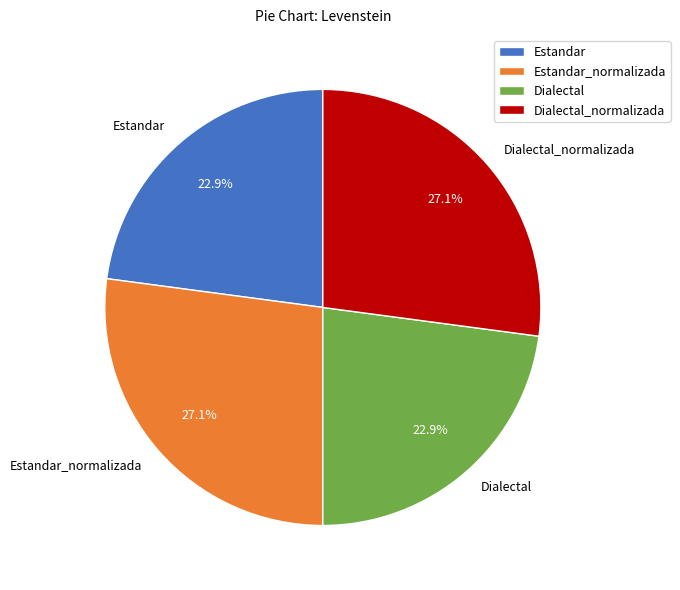

How many slices are in this pie chart?

4